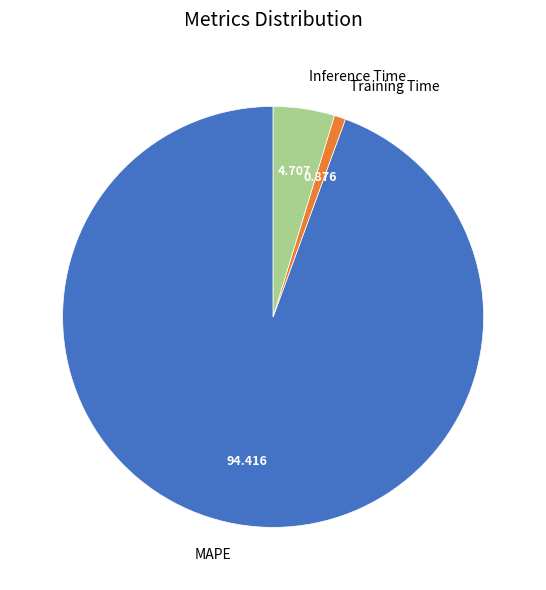

What is the smallest slice in the pie chart?

Training Time